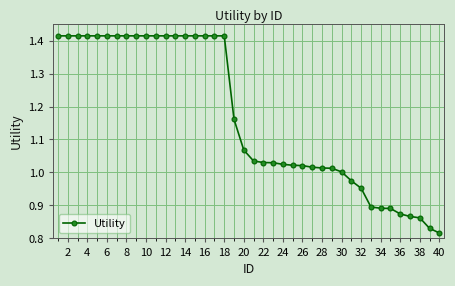

What is the sum of all values?

46.7